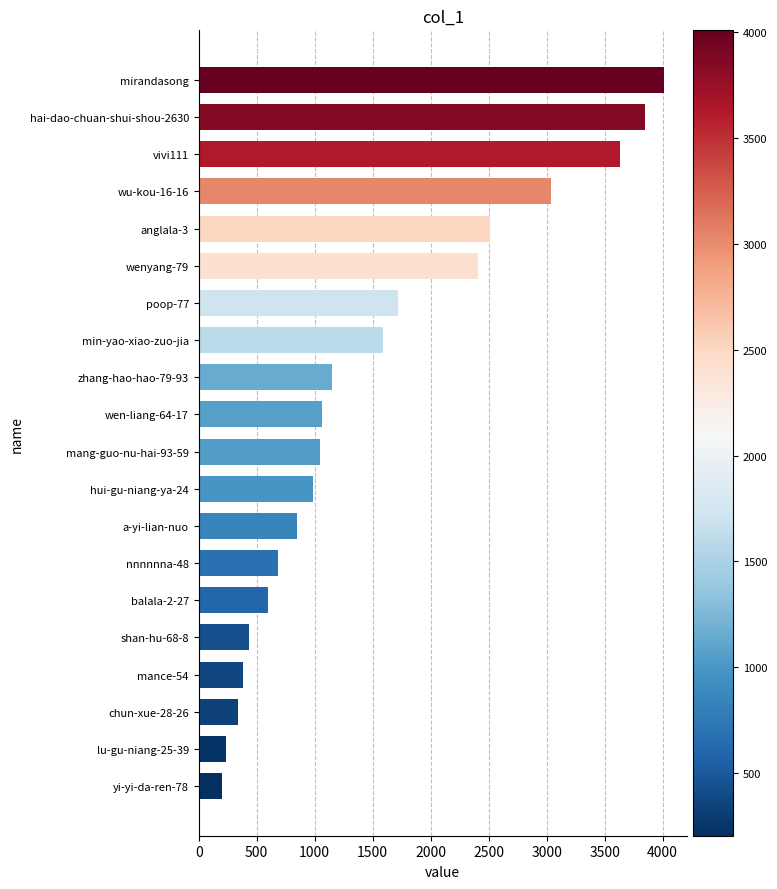

At which label is the value closest to 2106?

wenyang-79